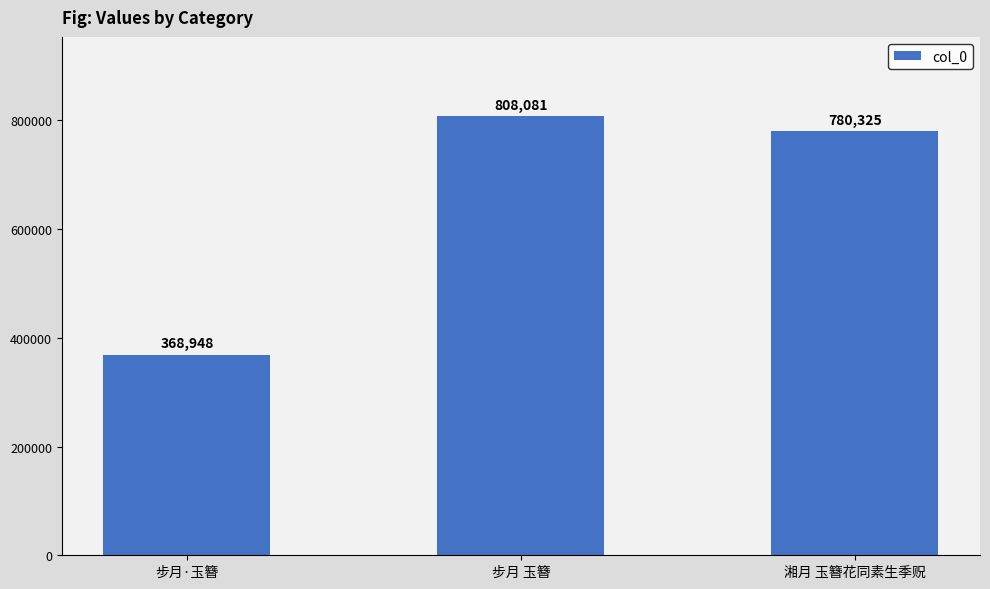

How many data points are less than 780325?

1